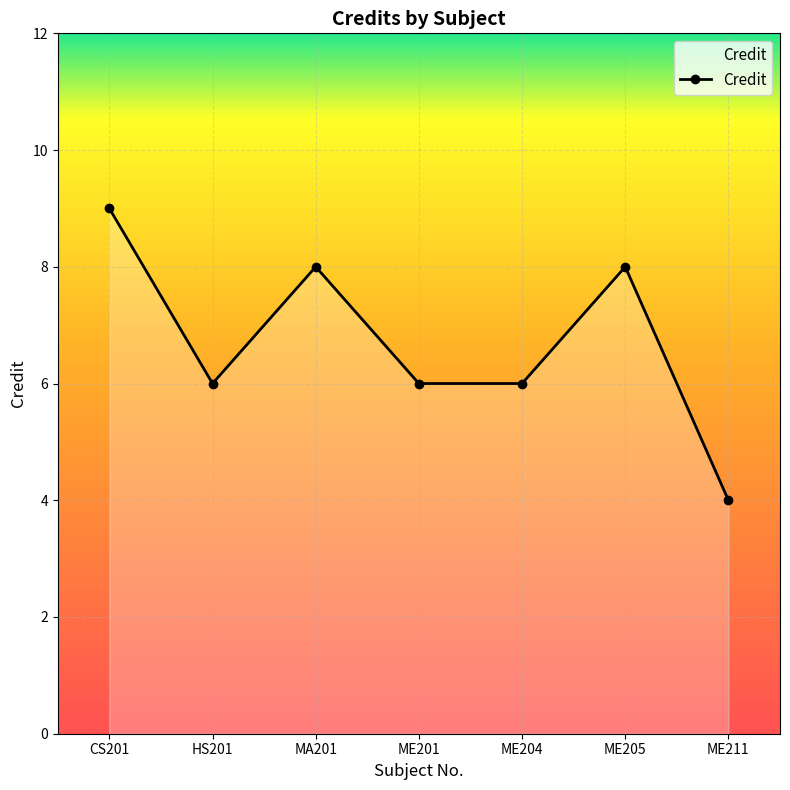

At which category does the data reach its first local valley?

HS201